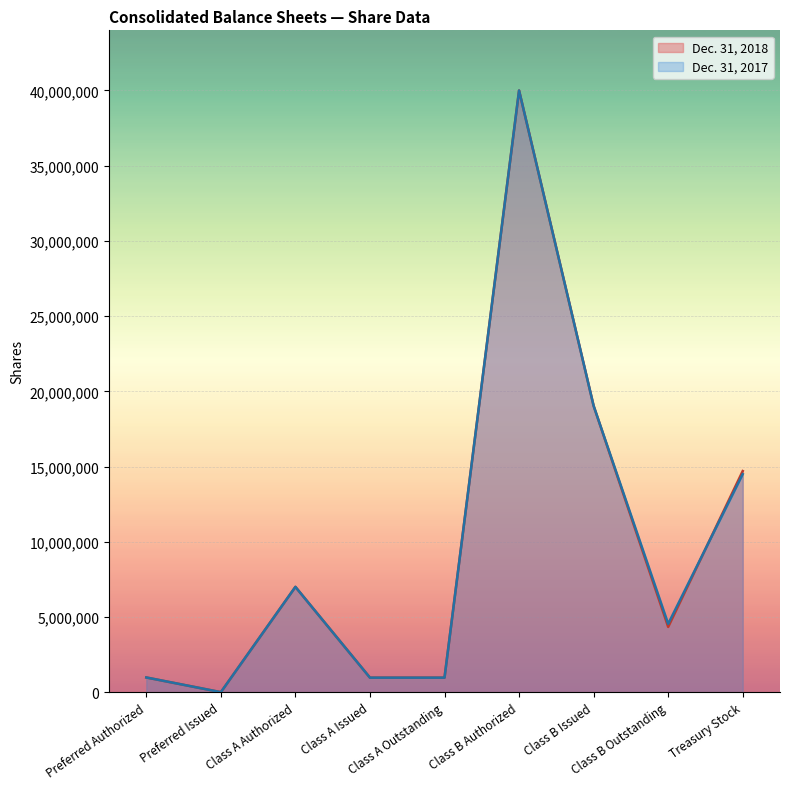

What is the label of the 2nd point from the left?

Preferred Issued